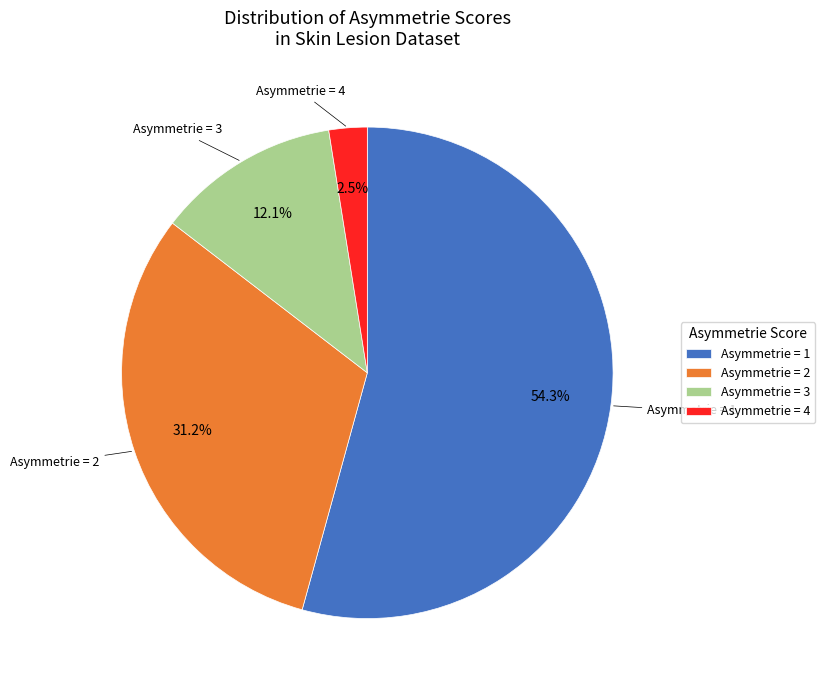

Which category has the biggest portion of the pie?

Asymmetrie = 1